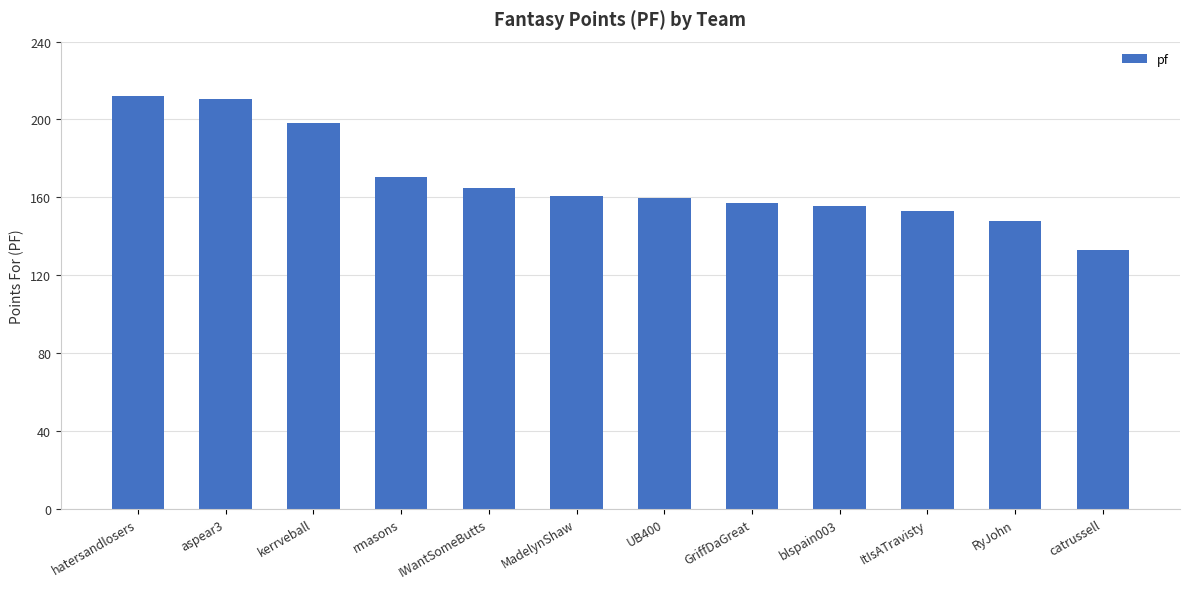

Reading left to right, what are all the values shown in this chart?

hatersandlosers=212.3	aspear3=210.4	kerrveball=198.3	rmasons=170.5	IWantSomeButts=164.9	MadelynShaw=160.9	UB400=159.9	GriffDaGreat=157.2	blspain003=155.6	ItIsATravisty=152.8	RyJohn=147.9	catrussell=133.2